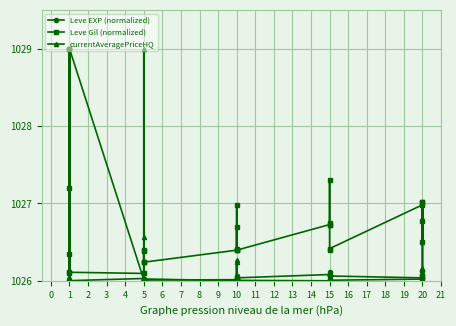

Which series has the largest range (max minus min)?

Leve EXP (normalized)